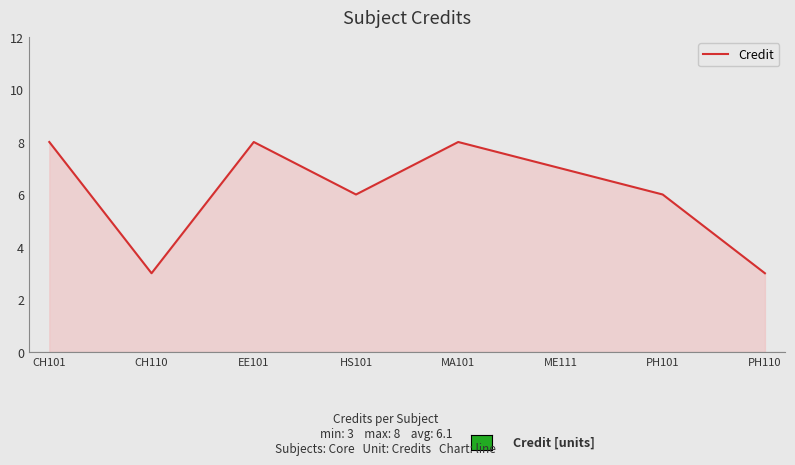

Reading left to right, extract all data points from this chart.

8	3	8	6	8	7	6	3